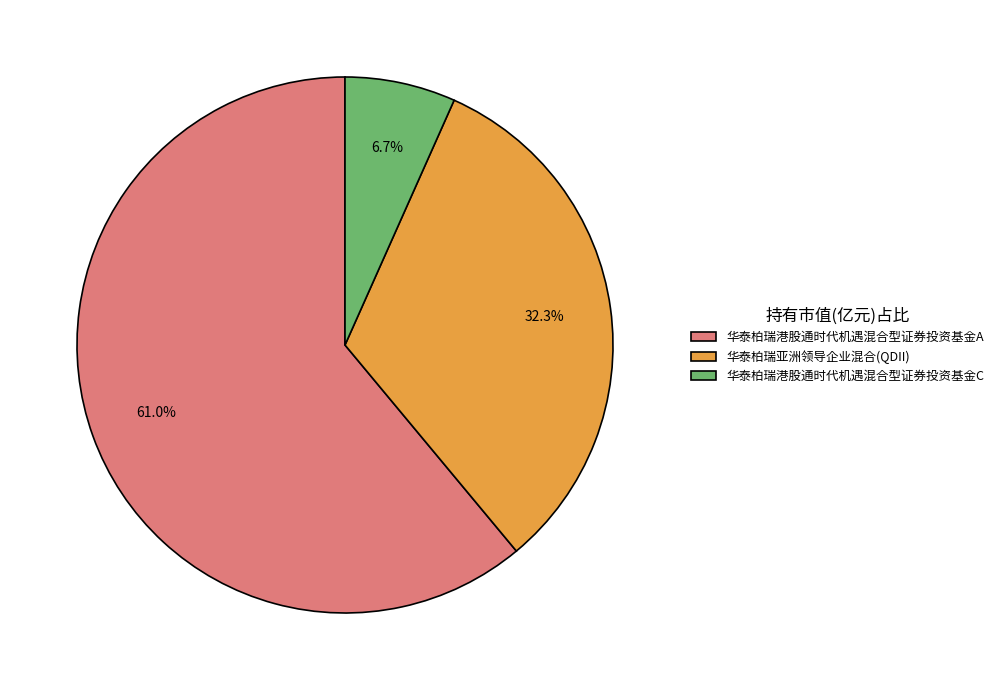

Which slice is the smallest?

华泰柏瑞港股通时代机遇混合型证券投资基金C